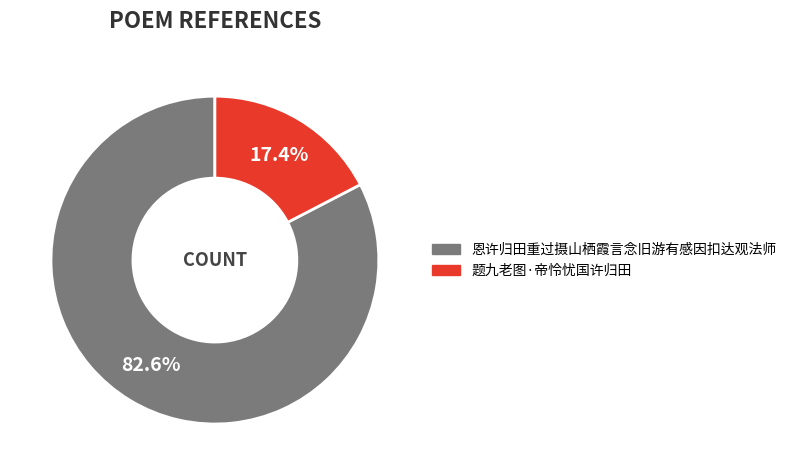

Which has a higher value, 恩许归田重过摄山栖霞言念旧游有感因扣达观法师 or 题九老图·帝怜忧国许归田?

恩许归田重过摄山栖霞言念旧游有感因扣达观法师